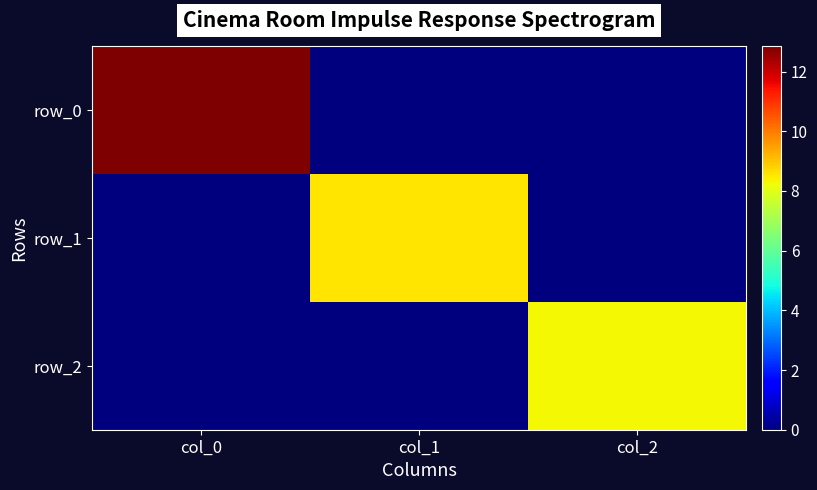

The value of row_1 at col_1 is 3.5. True or false?

False